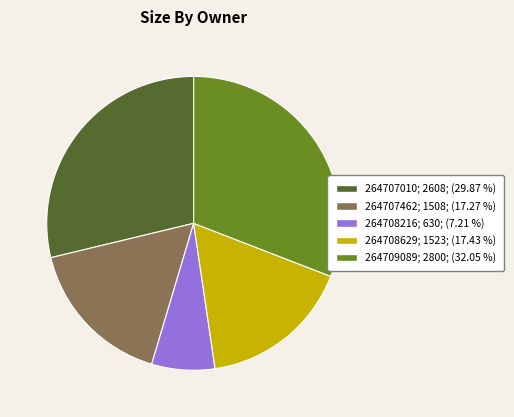

Approximately how many times larger is the value at 264707010 compared to 264708216?

4.1